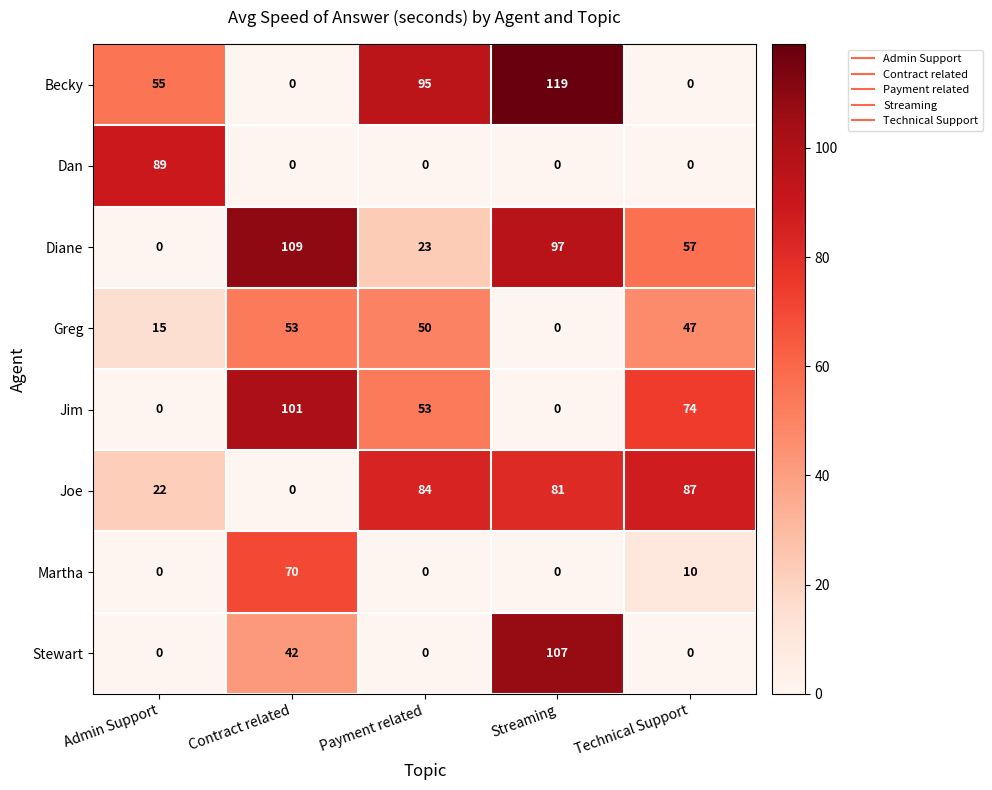

Rank the series by their maximum value, from highest to lowest.

Becky, Diane, Stewart, Jim, Dan, Joe, Martha, Greg